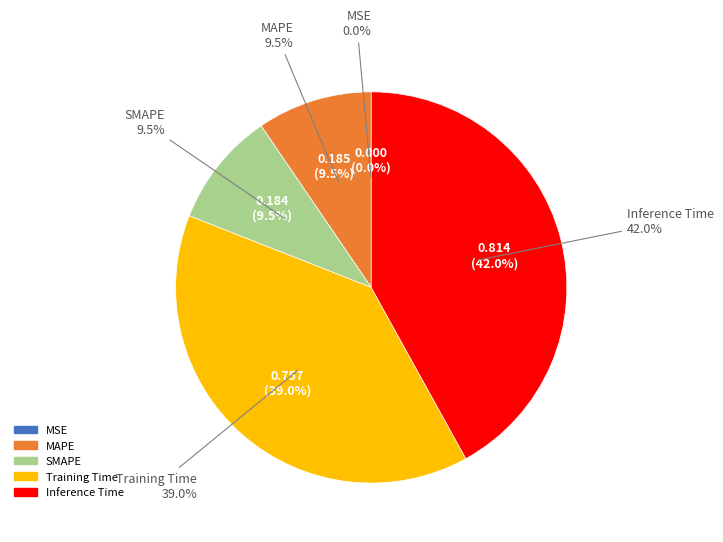

What percentage is NOT represented by MSE?

100.0%